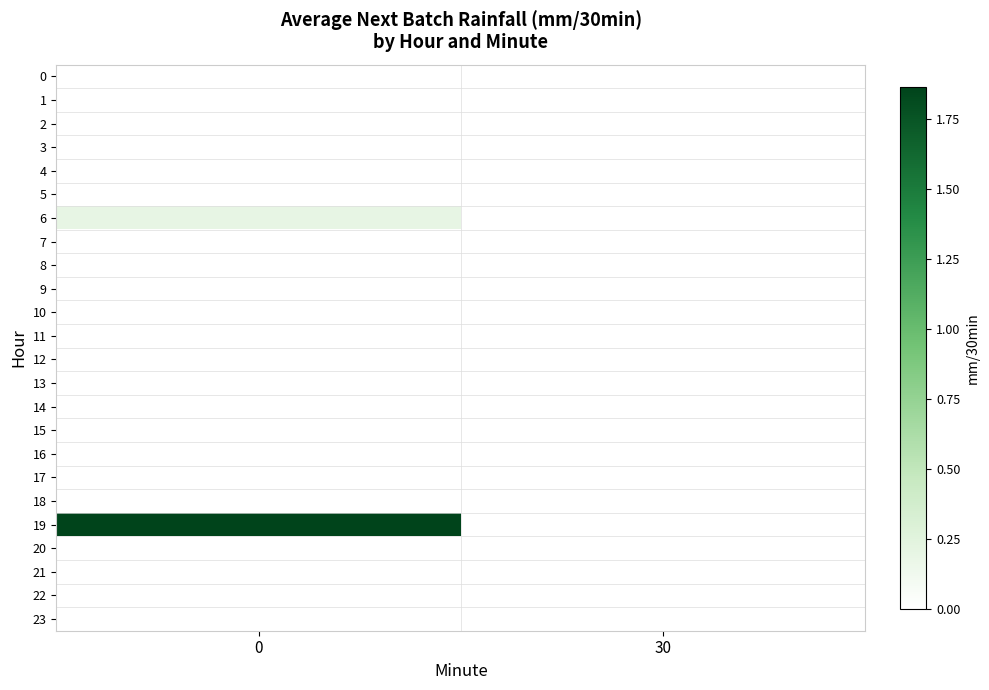

Between 30 and 0, which is larger?

30